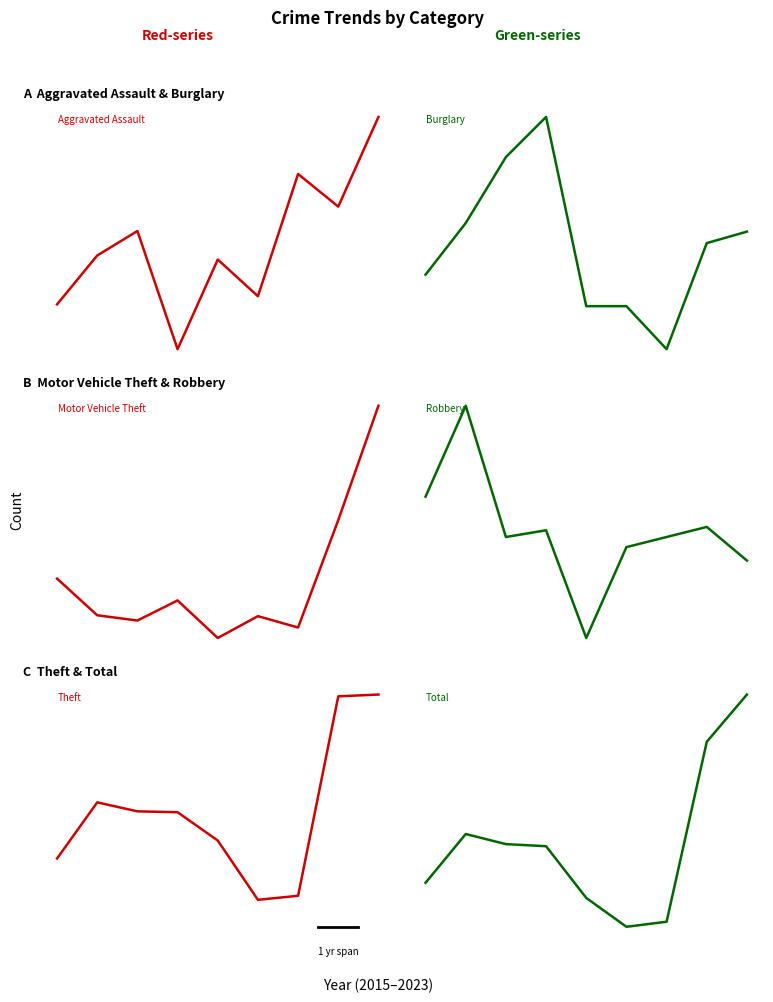

True or false: Robbery and Theft intersect in this chart.

False